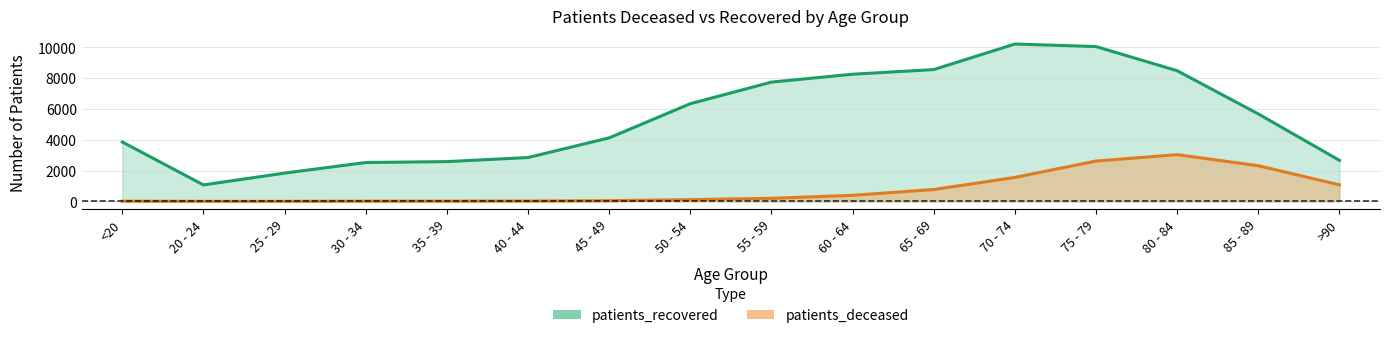

What are all the series names shown in the legend?

patients_recovered, patients_deceased